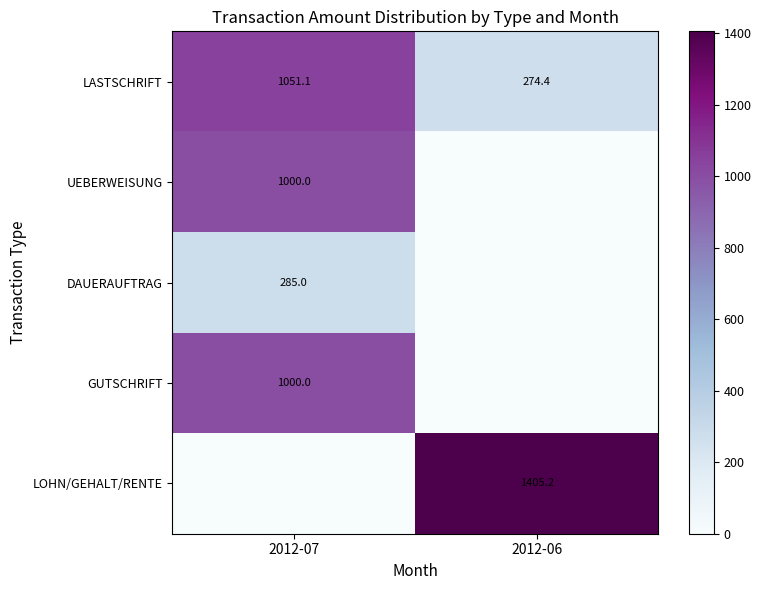

What is the difference between the highest and lowest values at 2012-07?

1051.1